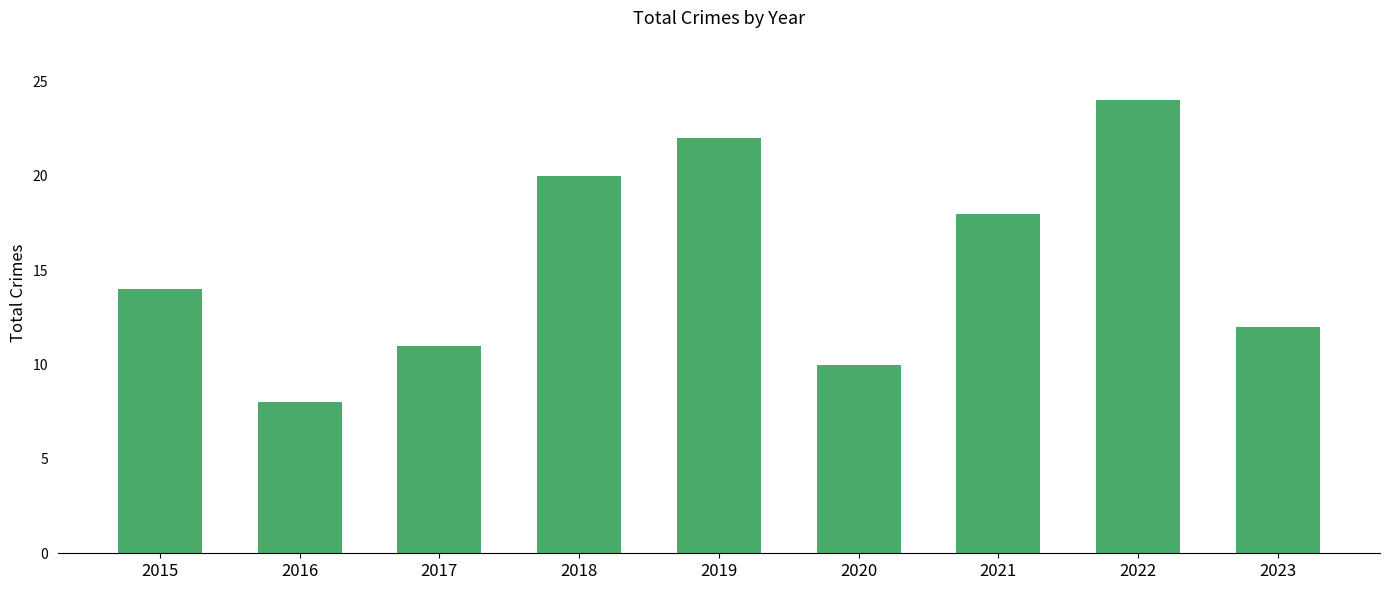

What is the change in value from 2021 to 2022?

+6